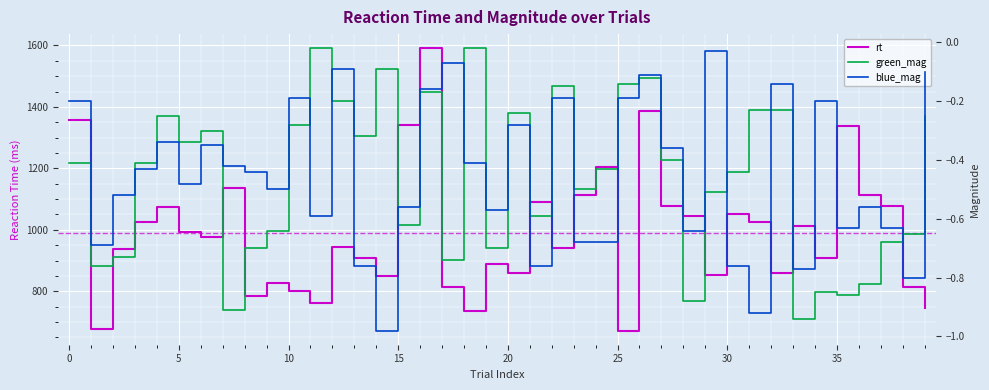

What is the value of the green_mag point at the 4th from the left?

-0.4